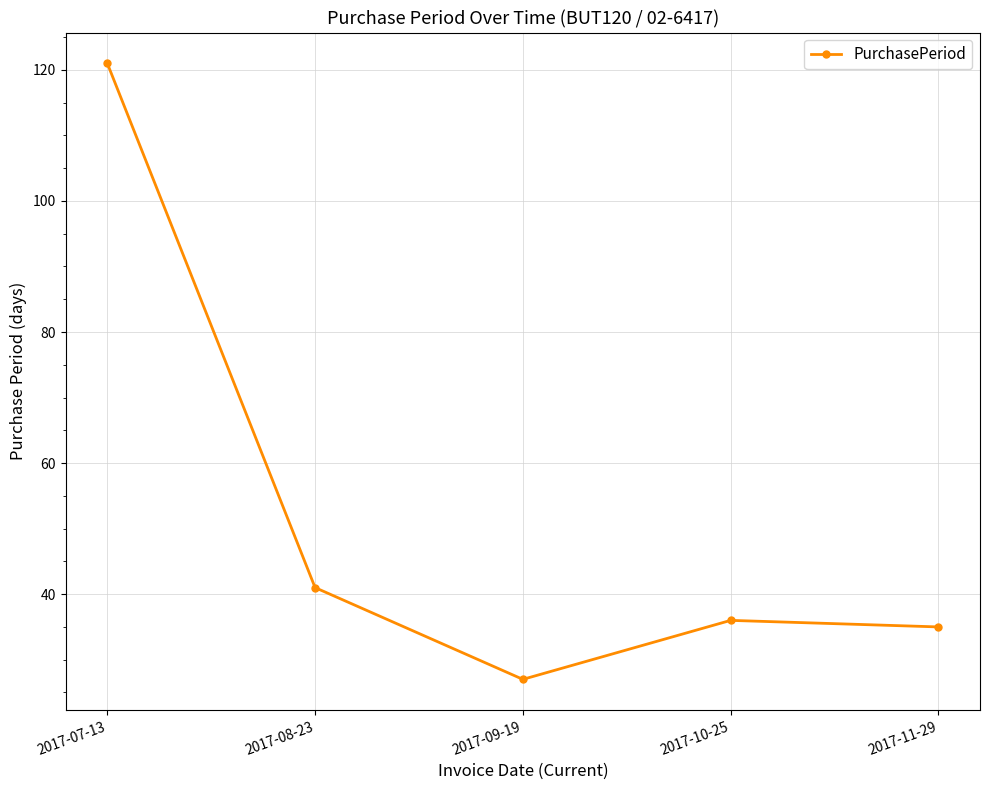

At which label is the value closest to 74?

2017-08-23